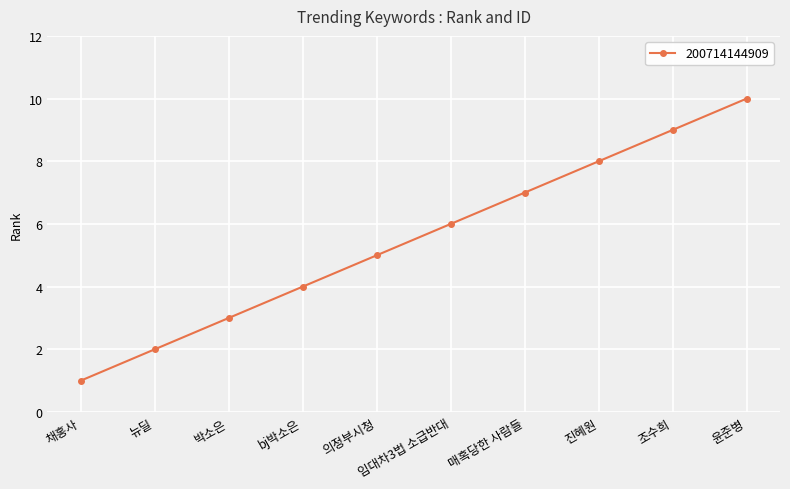

What is the difference between the maximum and minimum values?

9